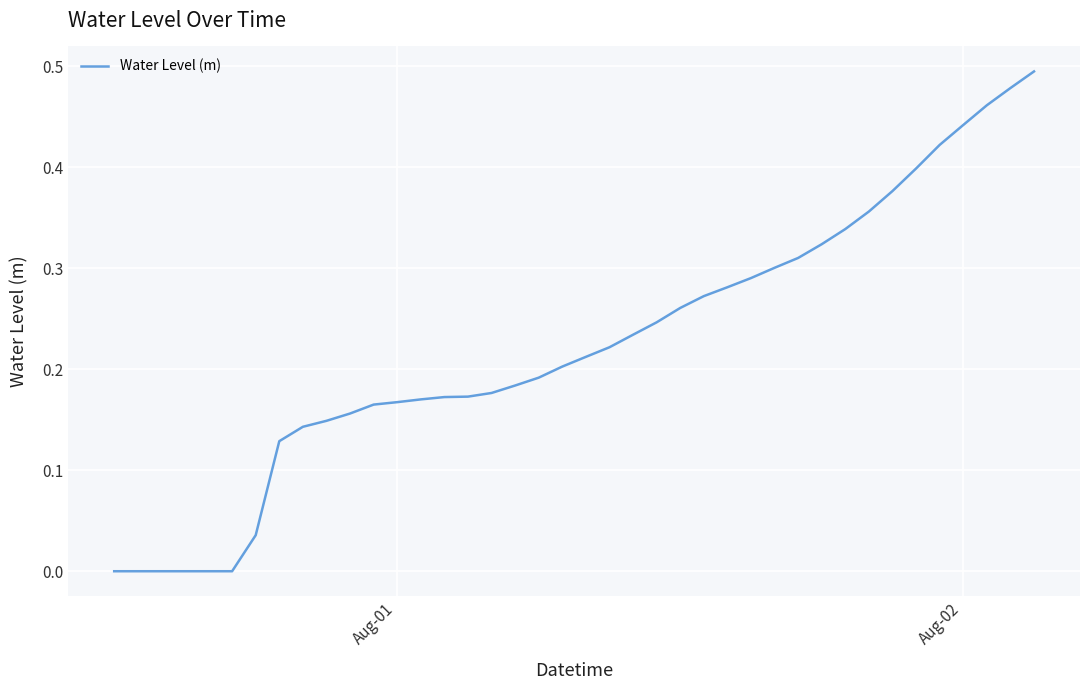

Reading left to right, transcribe all the data shown in this chart.

-0.0	-0.0	-0.0	-0.0	-0.0	-0.0	0.0	0.1	0.1	0.1	0.2	0.2	0.2	0.2	0.2	0.2	0.2	0.2	0.2	0.2	0.2	0.2	0.2	0.2	0.3	0.3	0.3	0.3	0.3	0.3	0.3	0.3	0.4	0.4	0.4	0.4	0.4	0.5	0.5	0.5